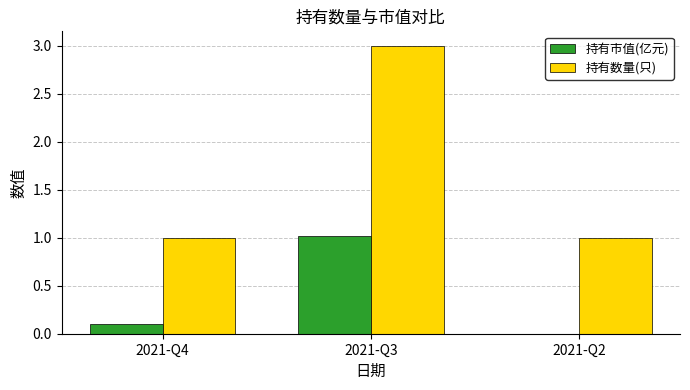

At which category does the chart reach its peak across all series?

2021-Q3